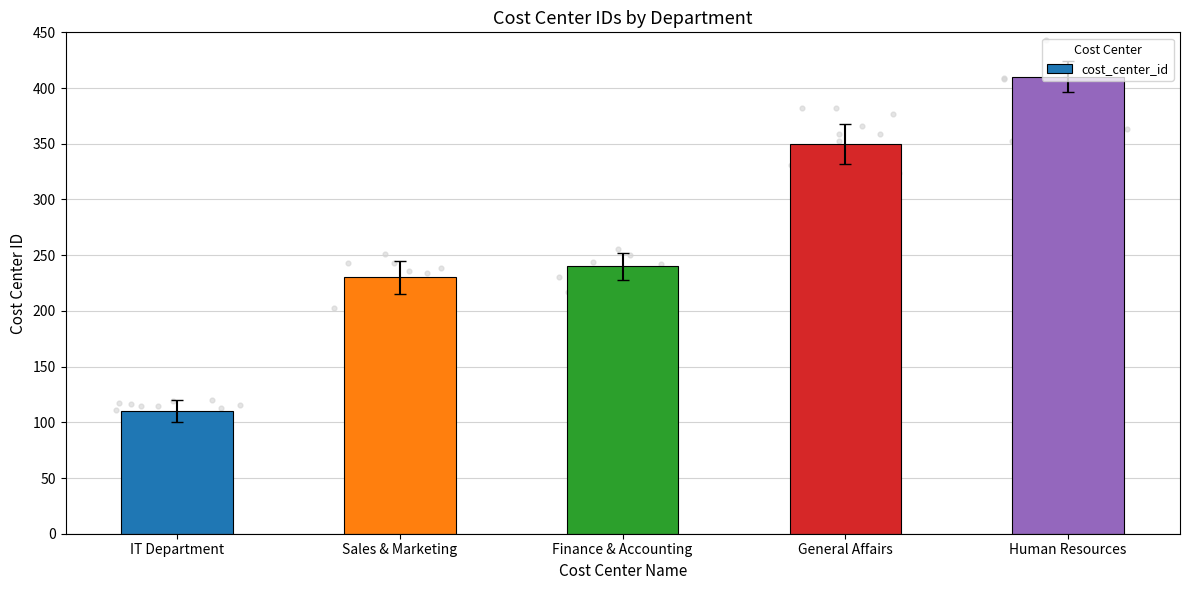

What is the change in value from IT Department to Finance & Accounting?

+130